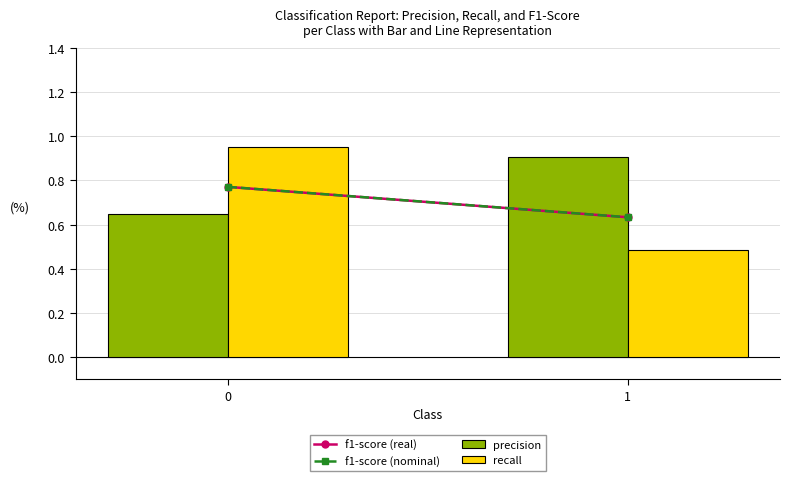

How many bars are there in total?

4